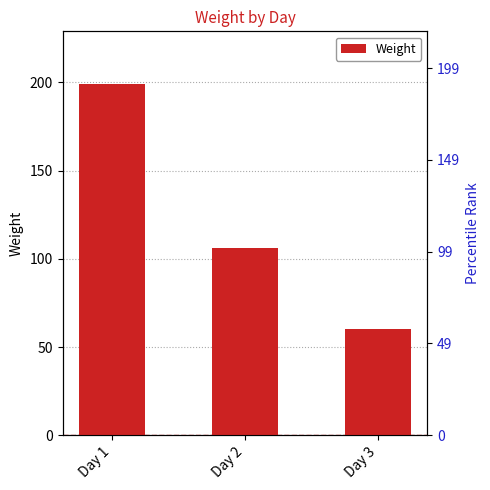

How many bars are there in total?

3